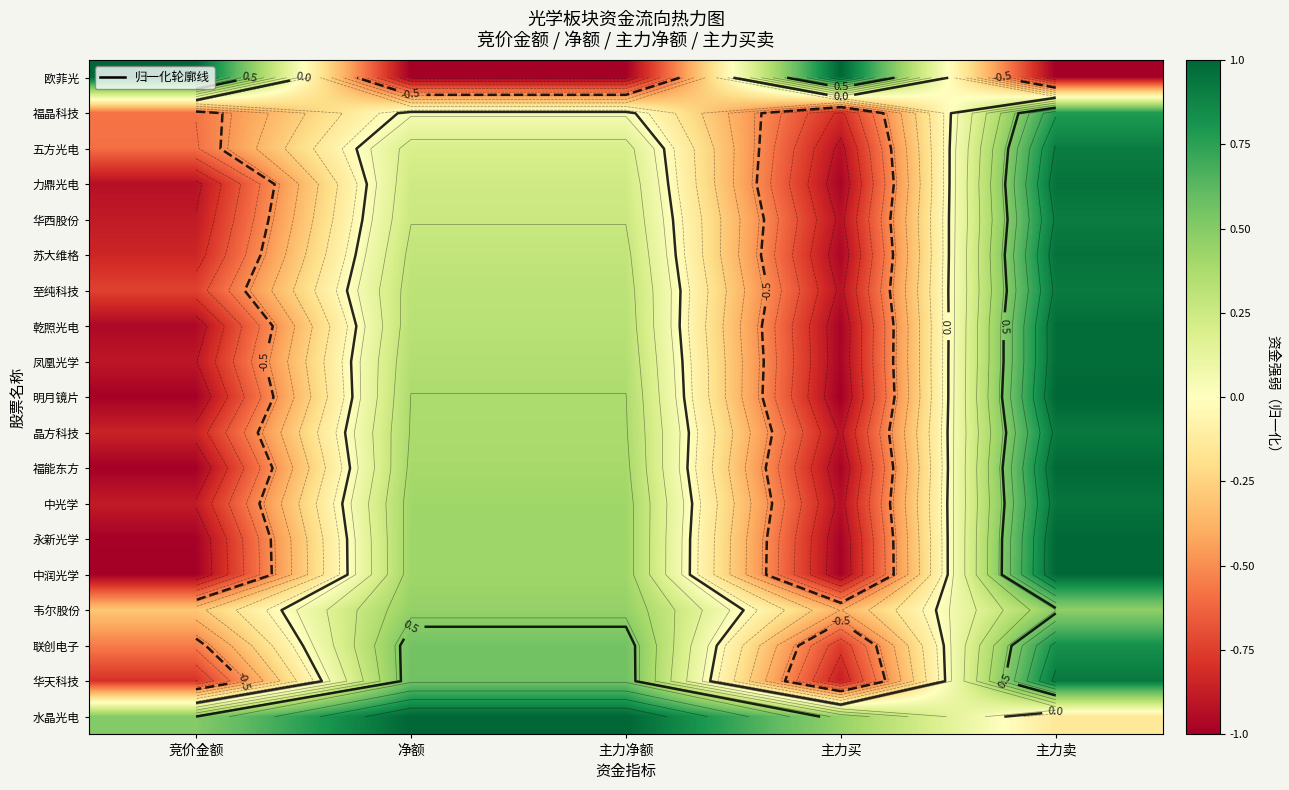

At 主力卖, list the series in order from largest to smallest.

明月镜片, 中润光学, 永新光学, 福能东方, 乾照光电, 凤凰光学, 苏大维格, 力鼎光电, 中光学, 华天科技, 晶方科技, 至纯科技, 华西股份, 五方光电, 联创电子, 福晶科技, 韦尔股份, 水晶光电, 欧菲光